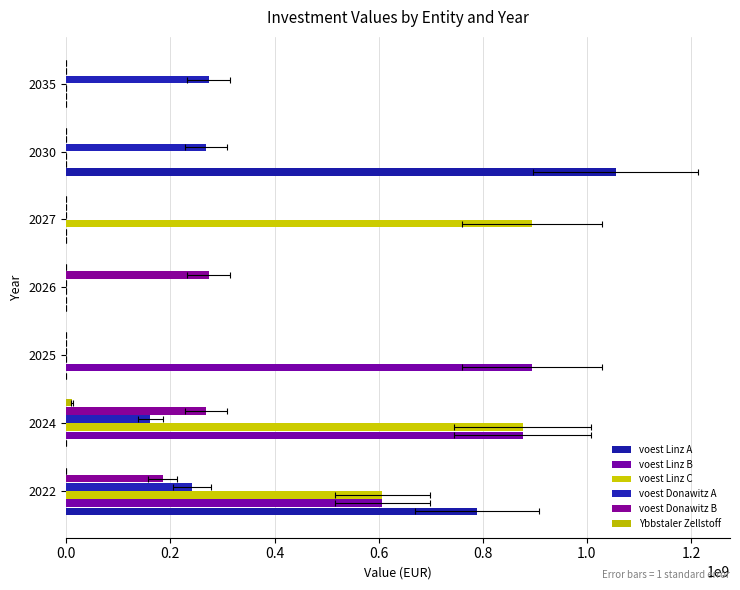

Which has a higher value, 2030 or 2026?

2030